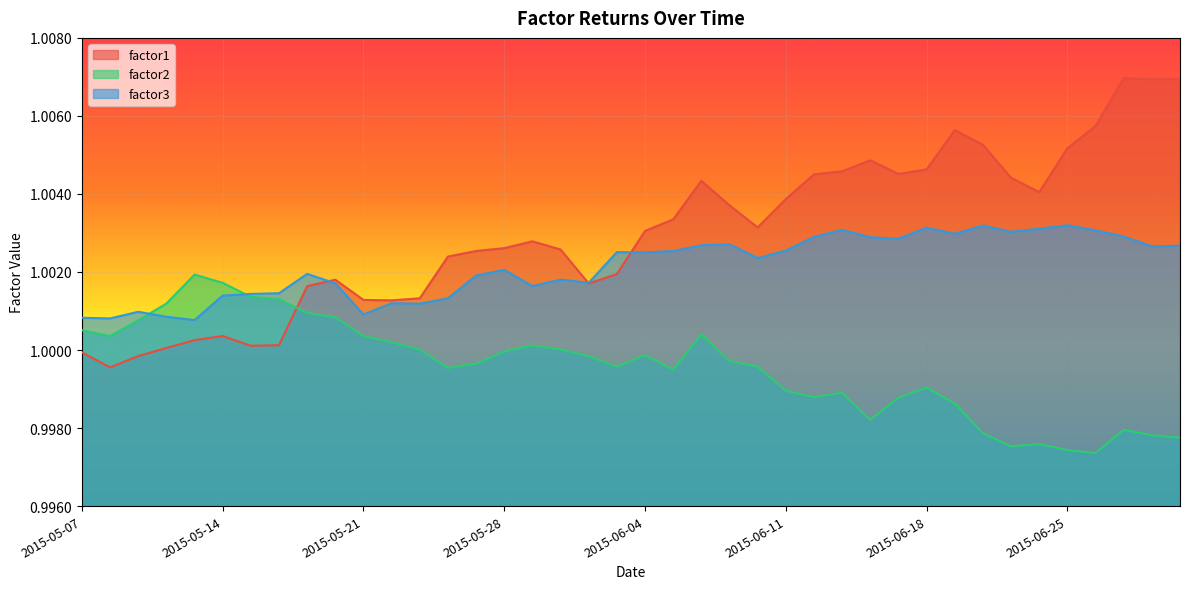

What is the total value across all series at 2015-05-26?

3.0